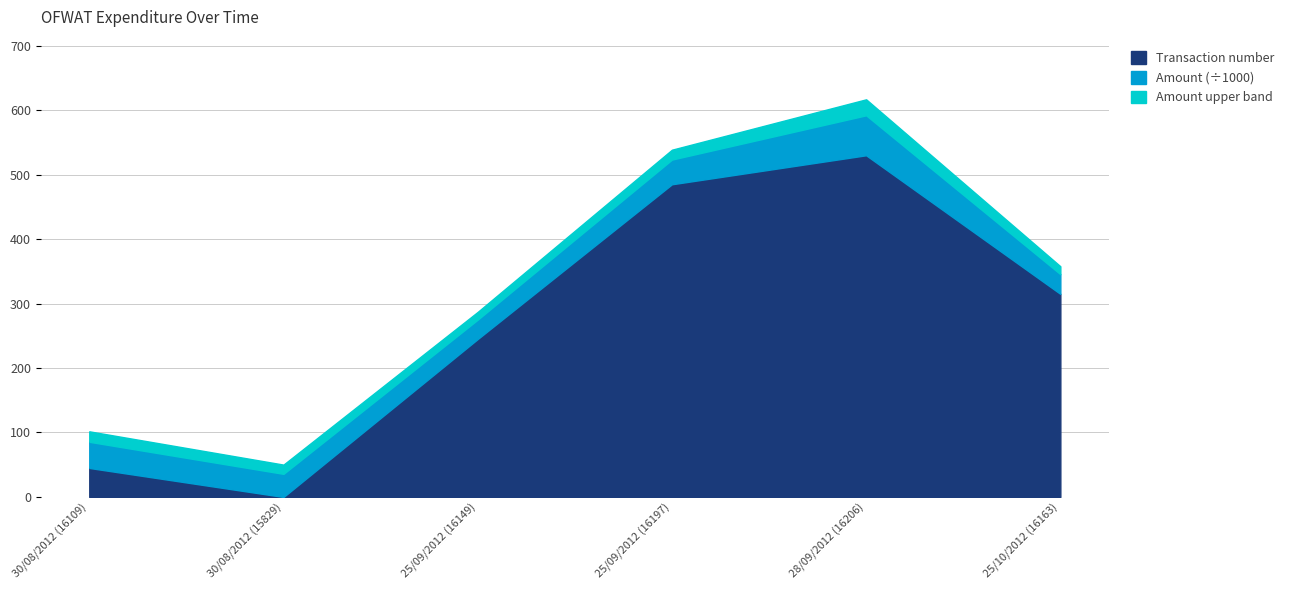

Where does the Amount series first go above 38302?

30/08/2012 (16109)